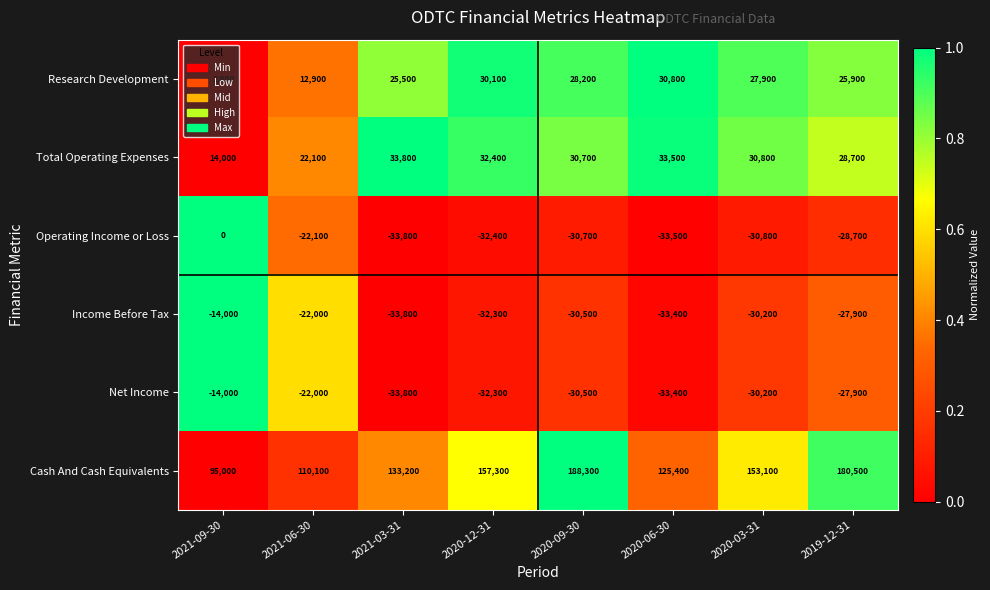

At which category is the sum across all series the highest?

2020-09-30